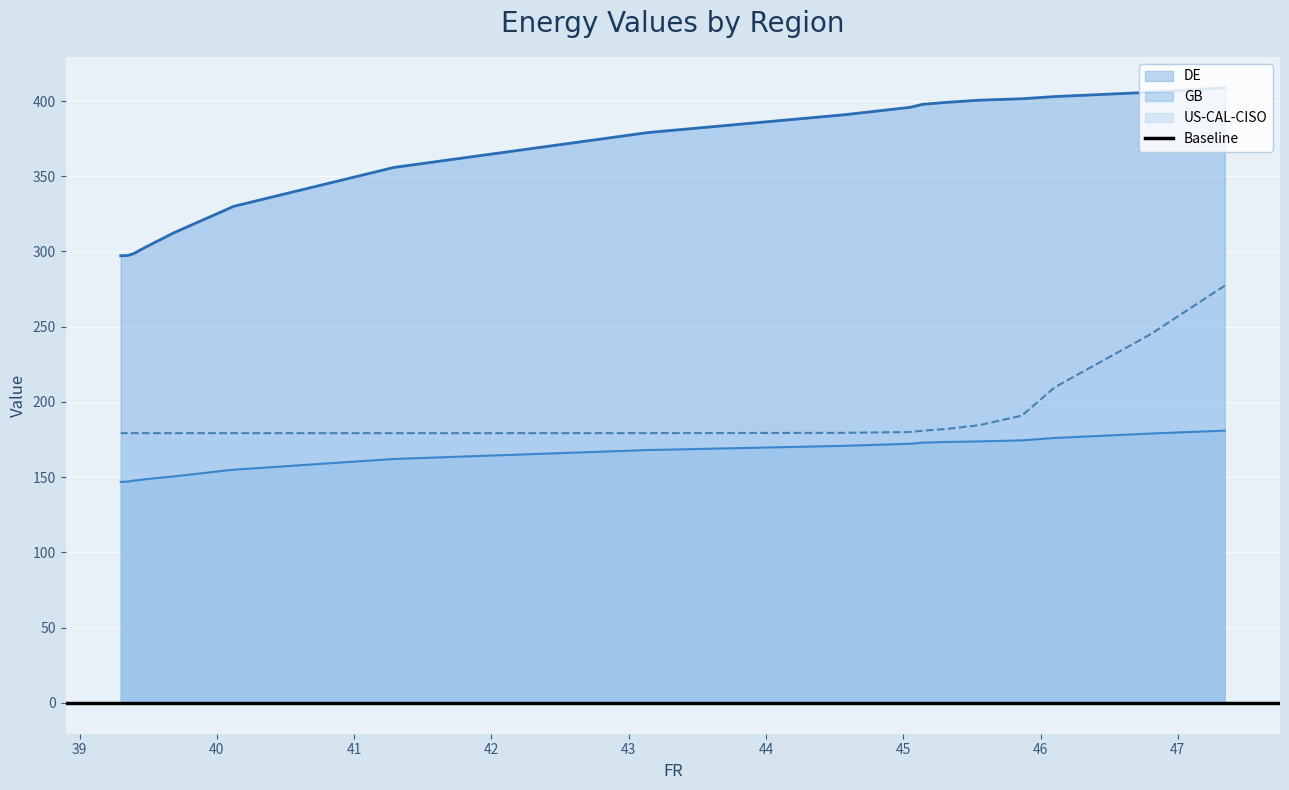

What is the sum of all DE values?

6176.1